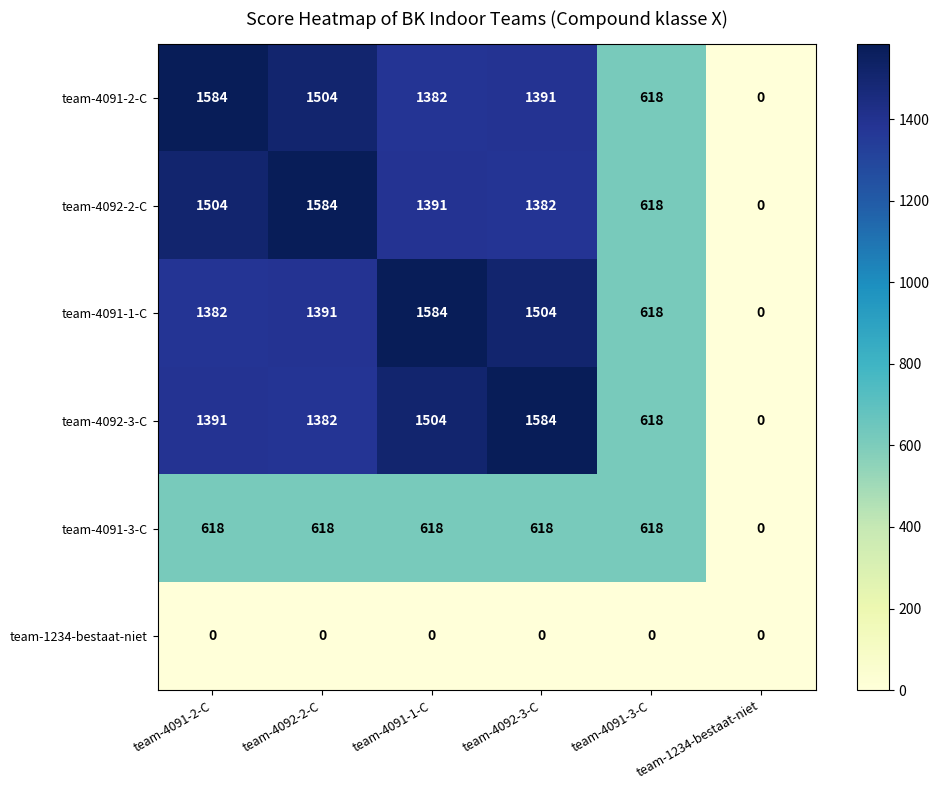

What is the maximum value shown in the chart?

1584